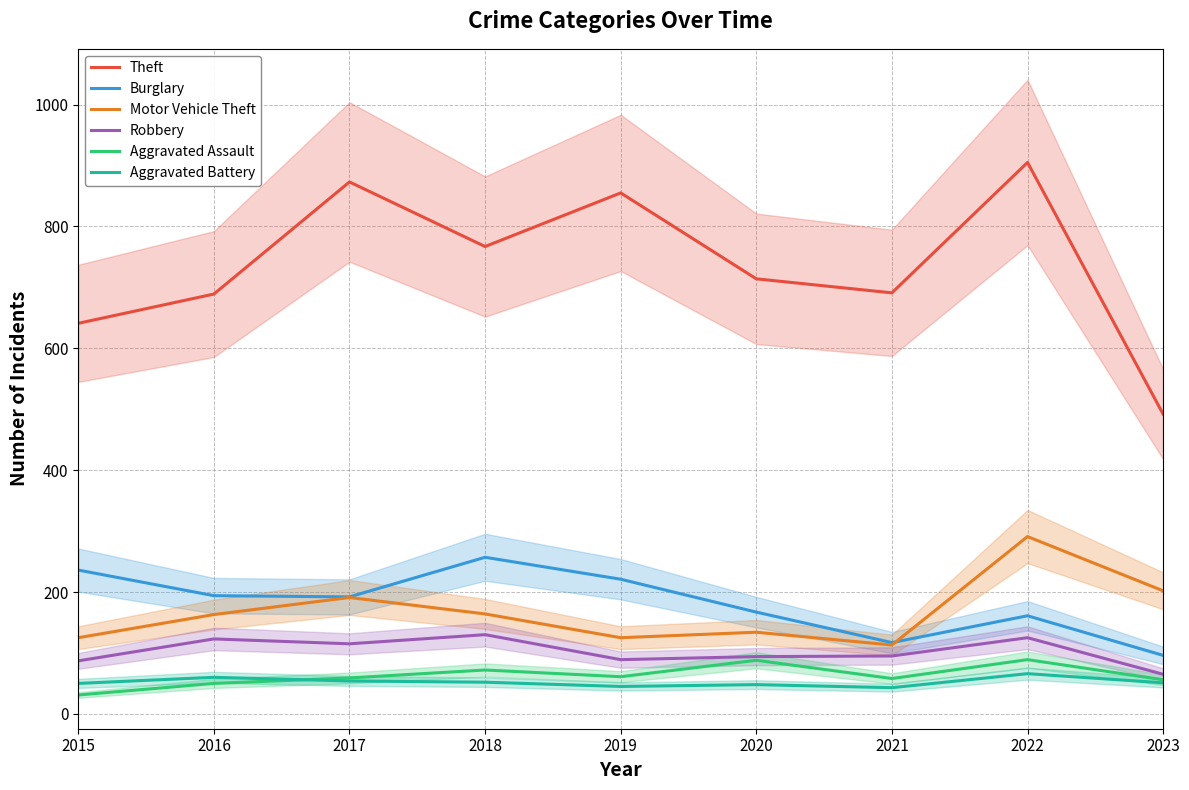

Rank the series by their maximum value, from highest to lowest.

Theft, Motor Vehicle Theft, Burglary, Robbery, Aggravated Assault, Aggravated Battery